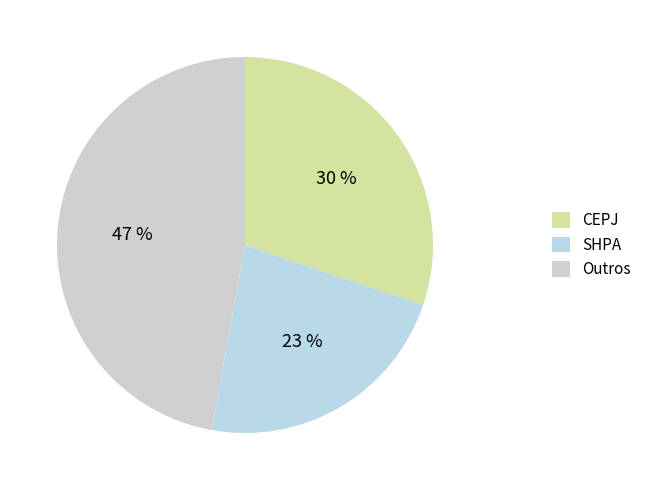

Count the number of slices in the pie.

3